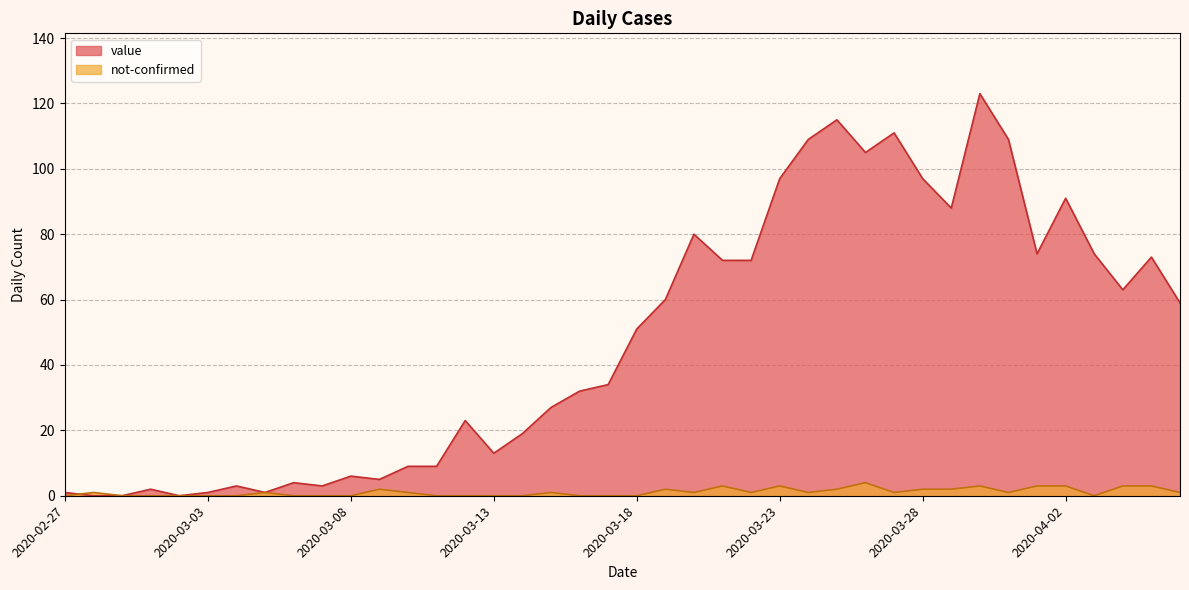

At 2020-03-23, list the series in order from smallest to largest.

not-confirmed, value